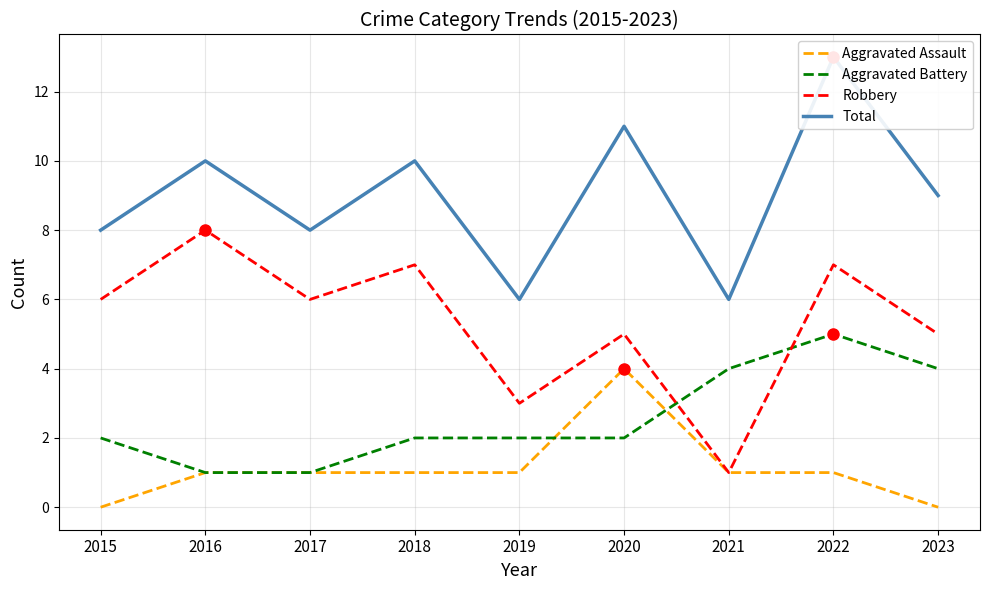

Rank the series at 2015 from highest to lowest value.

Total, Robbery, Aggravated Battery, Aggravated Assault